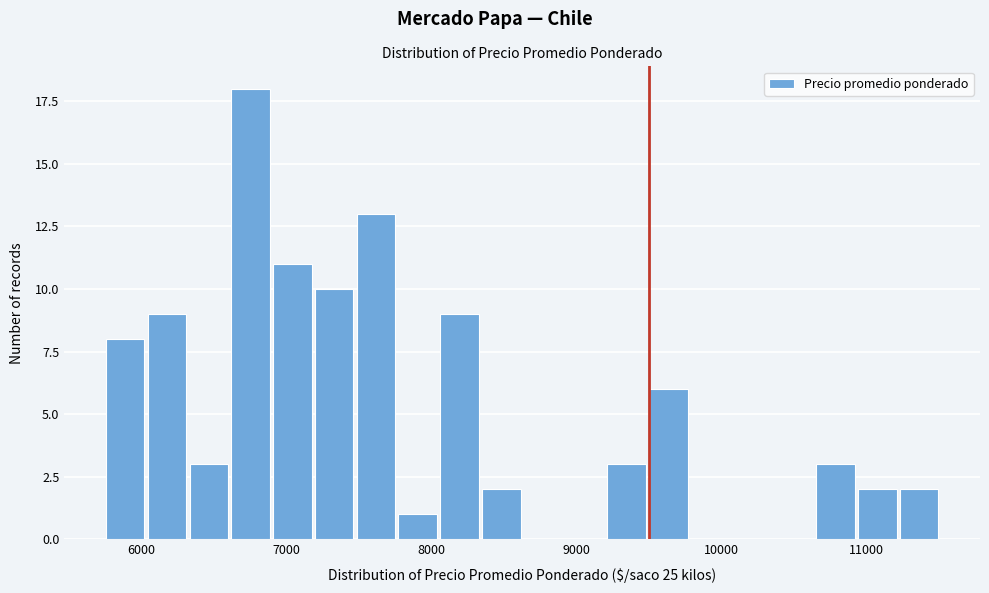

Around what value on the x-axis is the tallest bar? Give the approximate position of its centre, as read against the axis.

6800